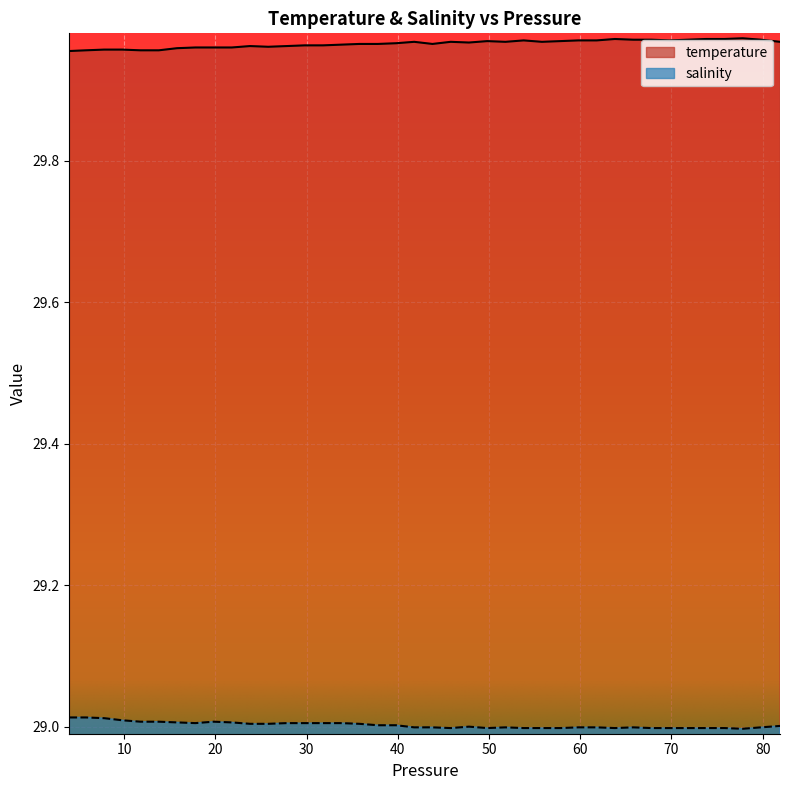

What is the sum of the temperature values at 27.799999 and 77.800003?

59.9